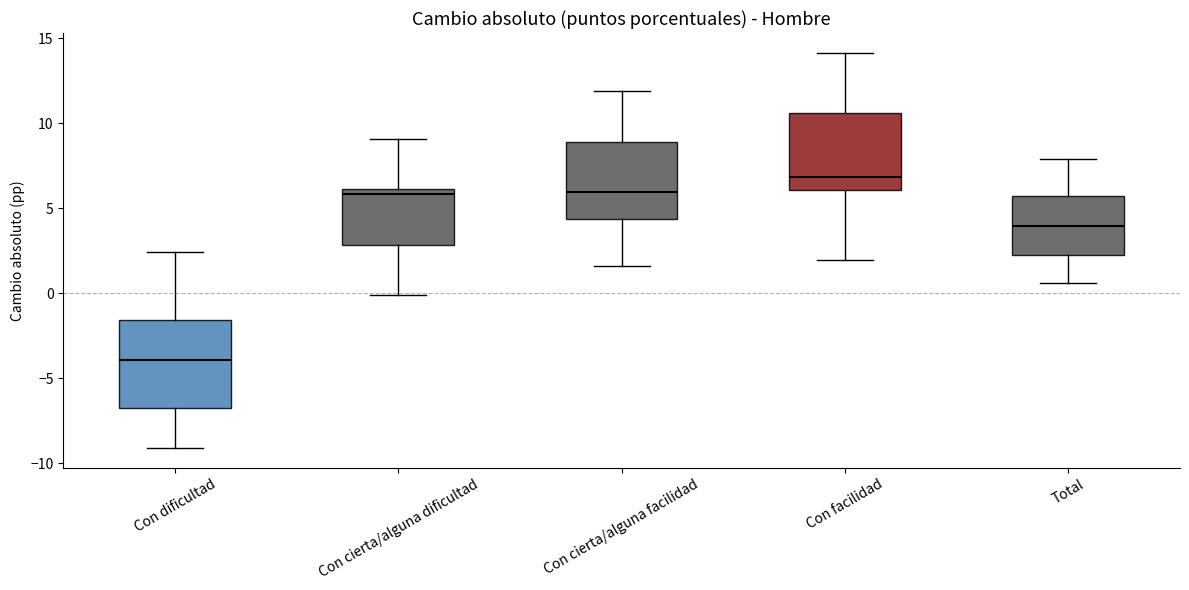

Reading left to right, transcribe this box plot: for each box, give where its median line is, the range the box spans, and where its two whiskers end, as read against the y-axis. The values are not printed on the chart, so give them approximately, as read against the axis.

Con dificultad: median -4.0, box -7.0 to -1.5, whiskers -9.0 to 2.5
Con cierta/alguna dificultad: median 6.0 (just below the box's upper edge), box 3.0 to 6.0, whiskers 0.0 to 9.0
Con cierta/alguna facilidad: median 6.0, box 4.5 to 9.0, whiskers 1.5 to 12.0
Con facilidad: median 7.0, box 6.0 to 10.5, whiskers 2.0 to 14.0
Total: median 4.0, box 2.0 to 5.5, whiskers 0.5 to 8.0